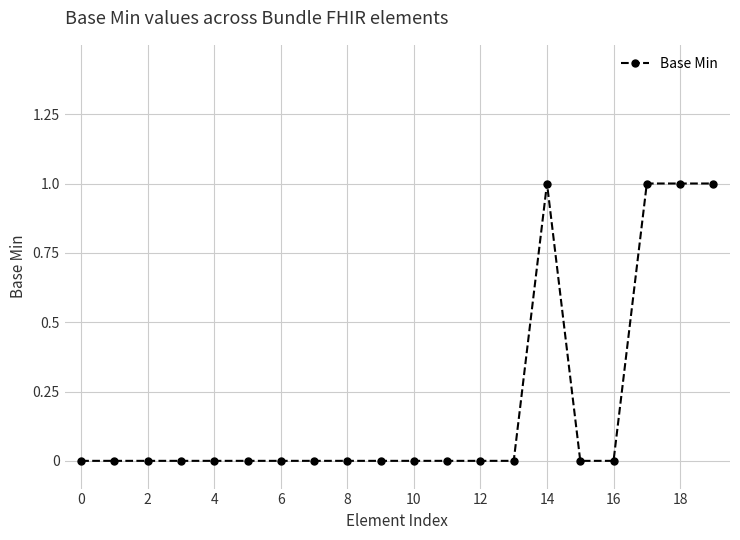

What is the sum of all values?

4